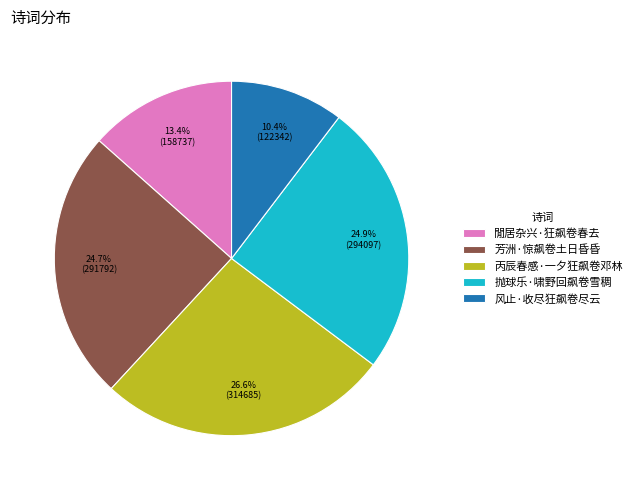

How many slices are in this pie chart?

5